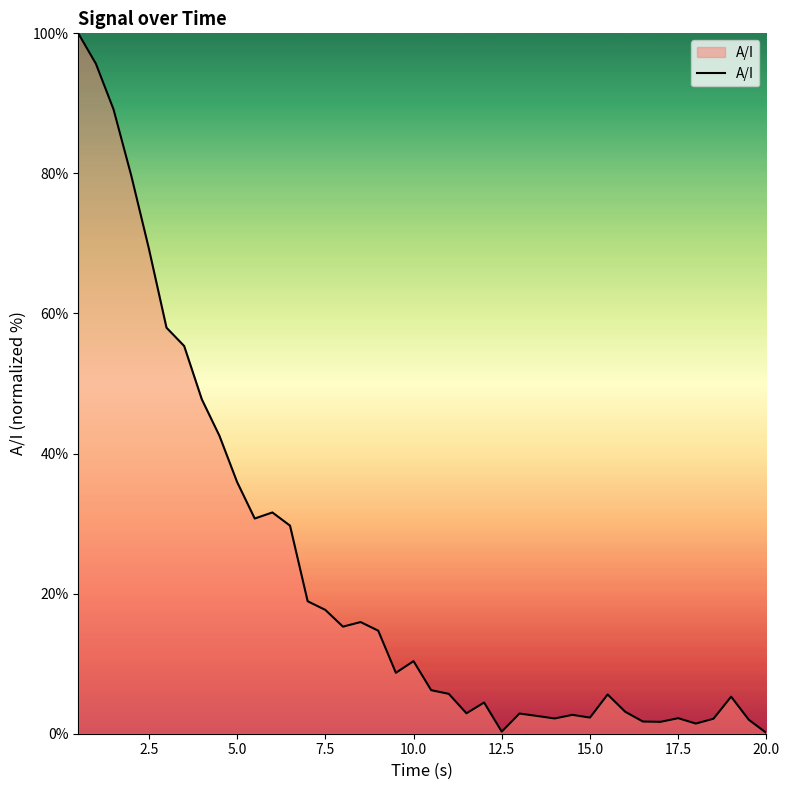

What is the difference between the maximum and minimum values?

99.9